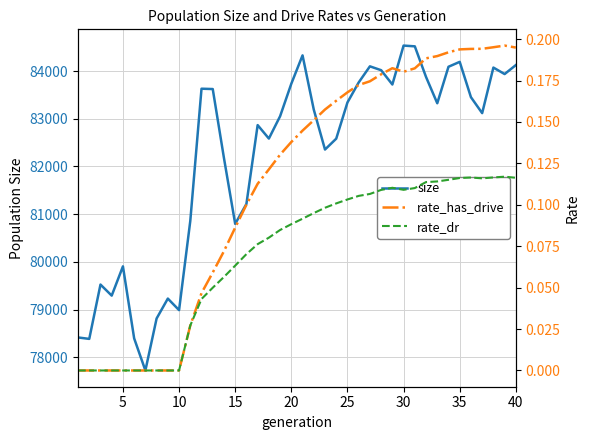

How many categories are shown in the chart?

40